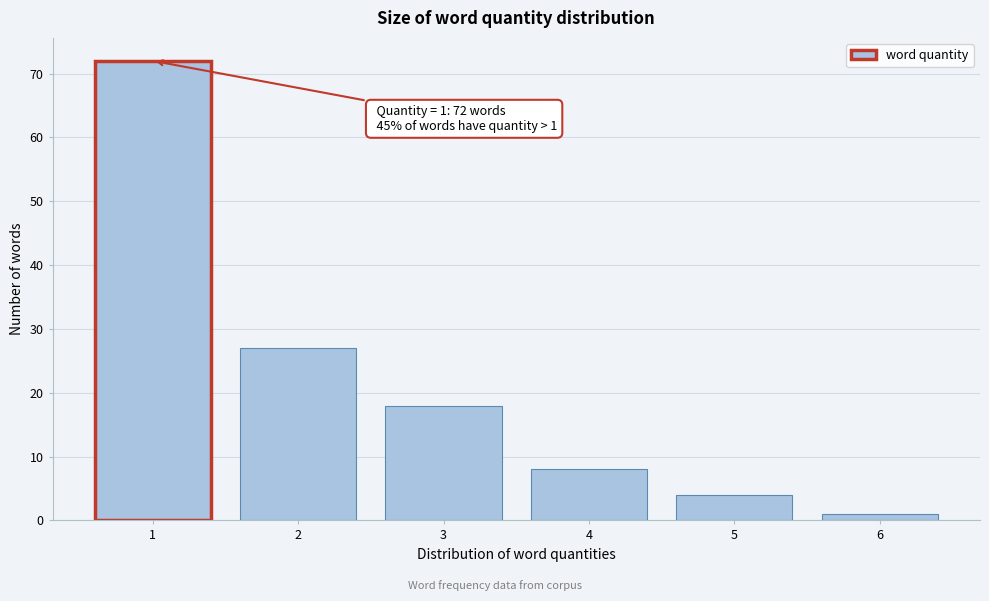

Reading right to left, extract all data points from this chart.

6=1	5=4	4=8	3=18	2=27	1=72